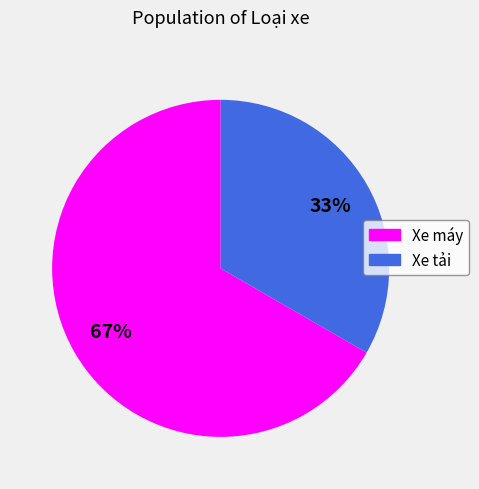

Is it true that Xe máy is 59% of the pie?

False